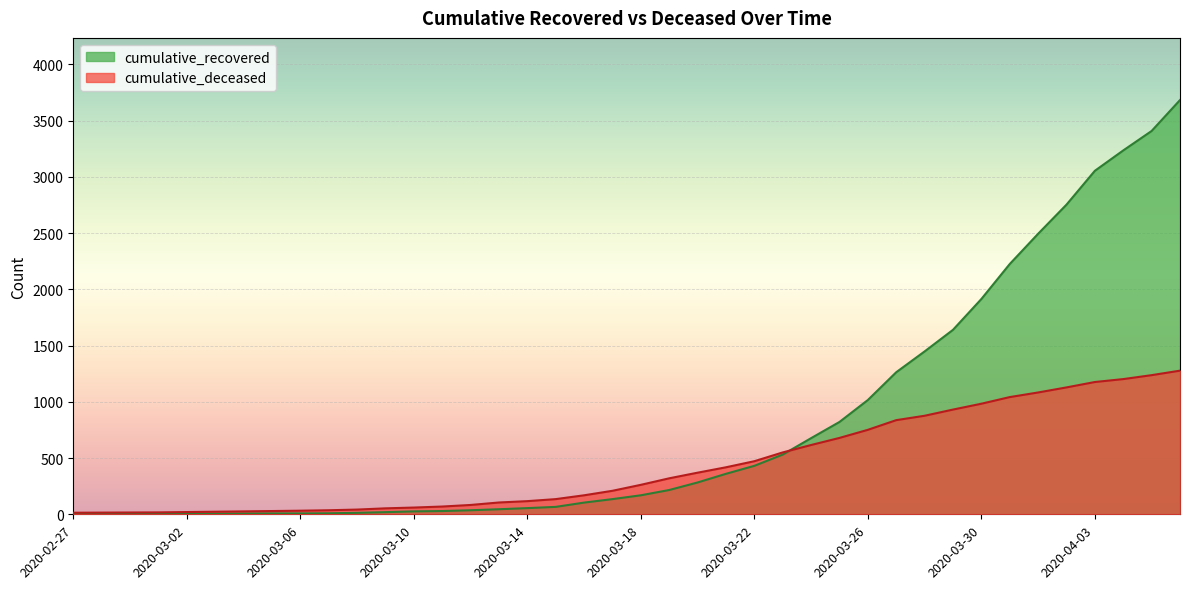

Where do cumulative_deceased and cumulative_recovered first cross each other?

2020-03-23 and 2020-03-24